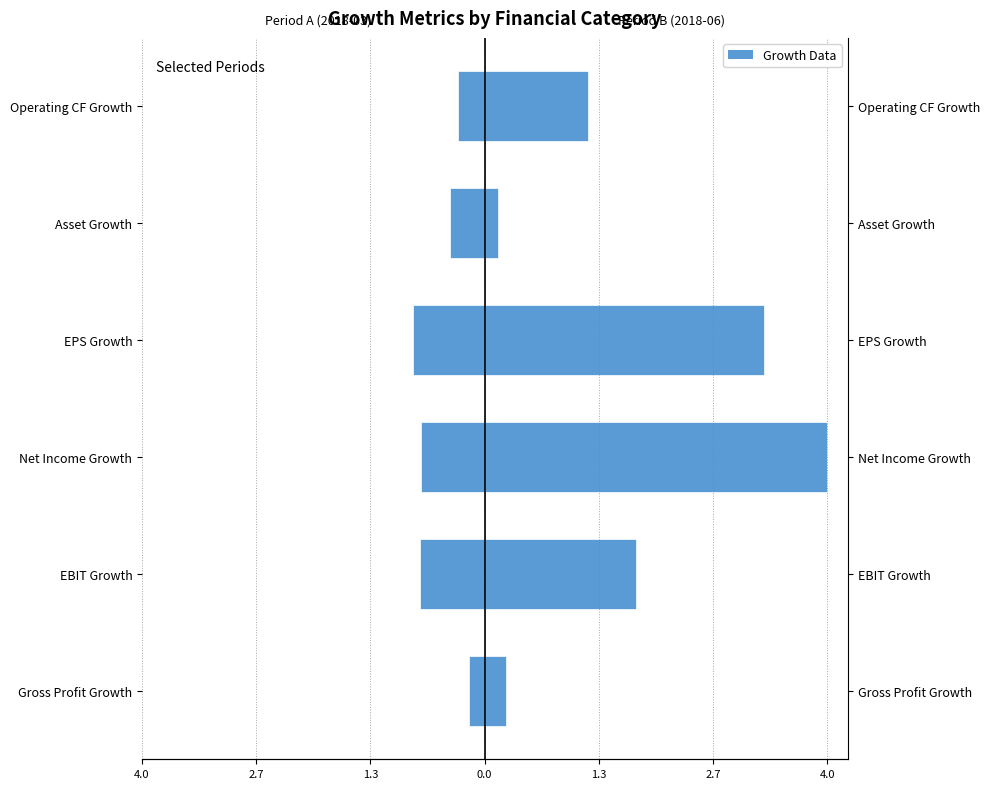

What is the sum of all Period A (2018-03) values?

-3.3